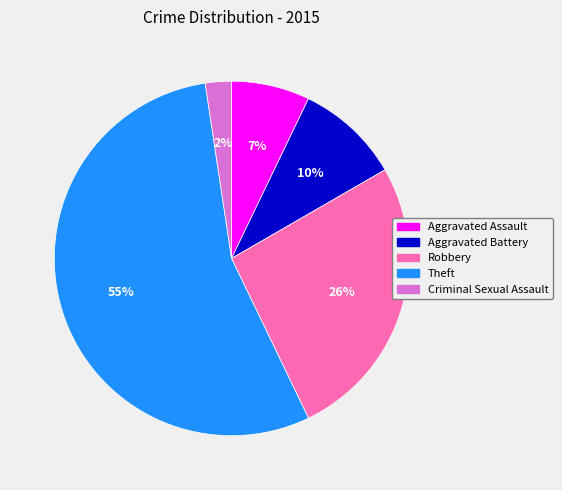

To the nearest percent, what percentage of the pie is Aggravated Battery?

10%